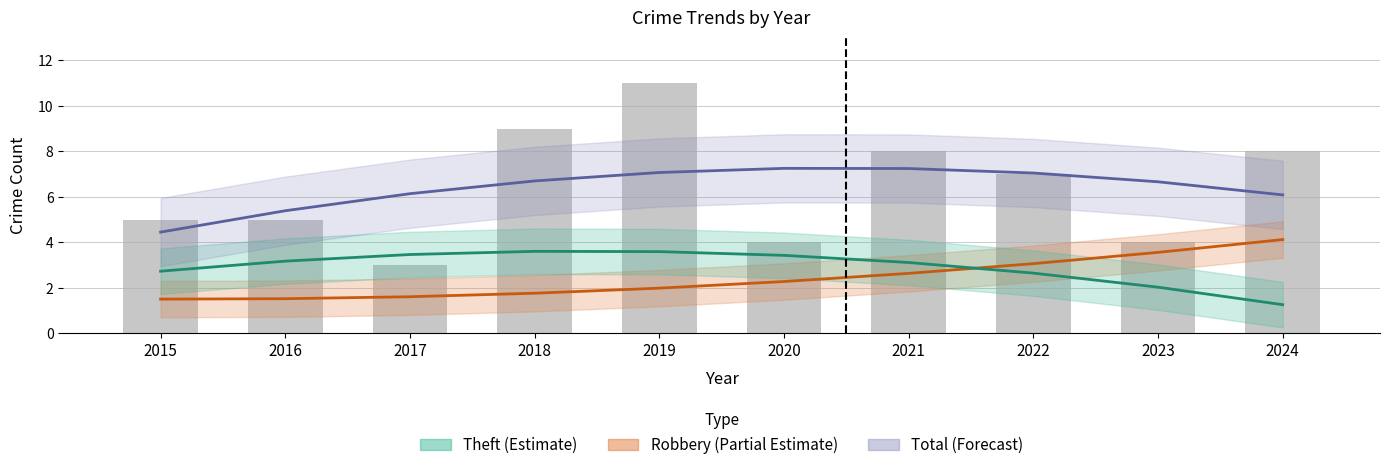

At which label does Total reach its minimum?

2015